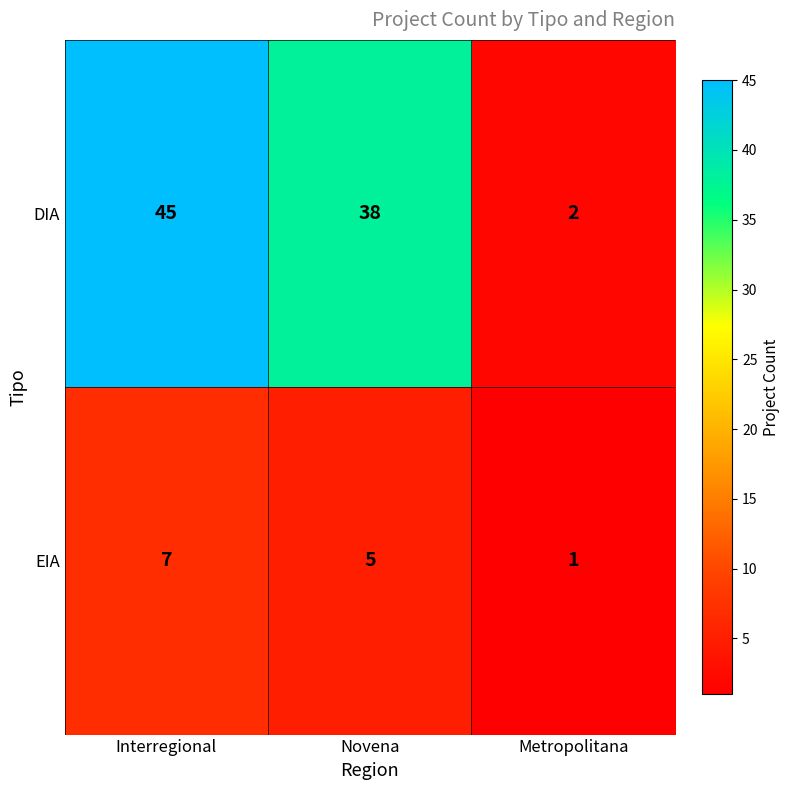

Reading left to right, transcribe all the data shown in this chart.

DIA: 45	38	2
EIA: 7	5	1